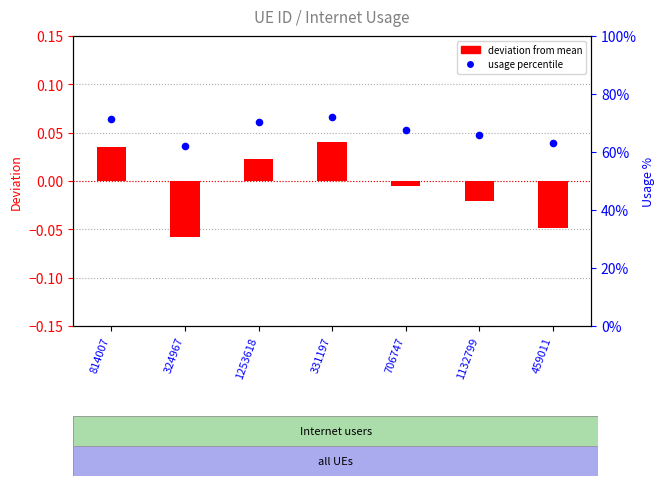

Which series has the largest total across all categories?

usage percentile